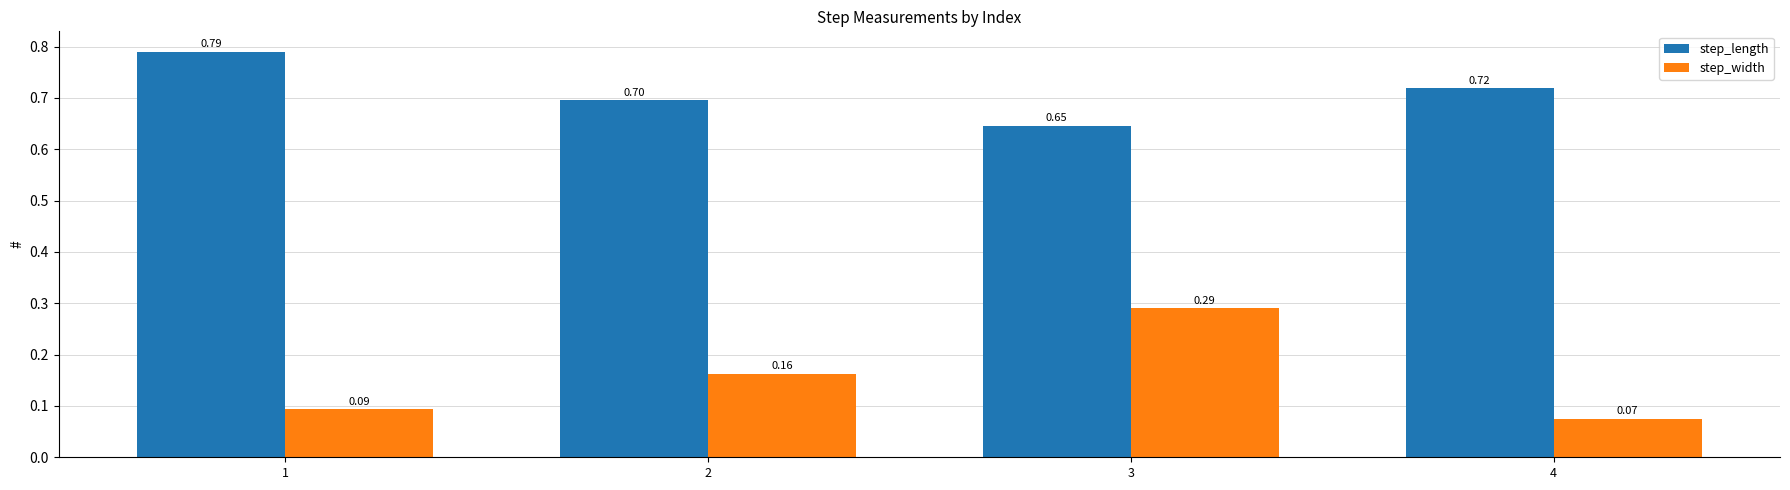

What is the average value of the step_length series?

0.7